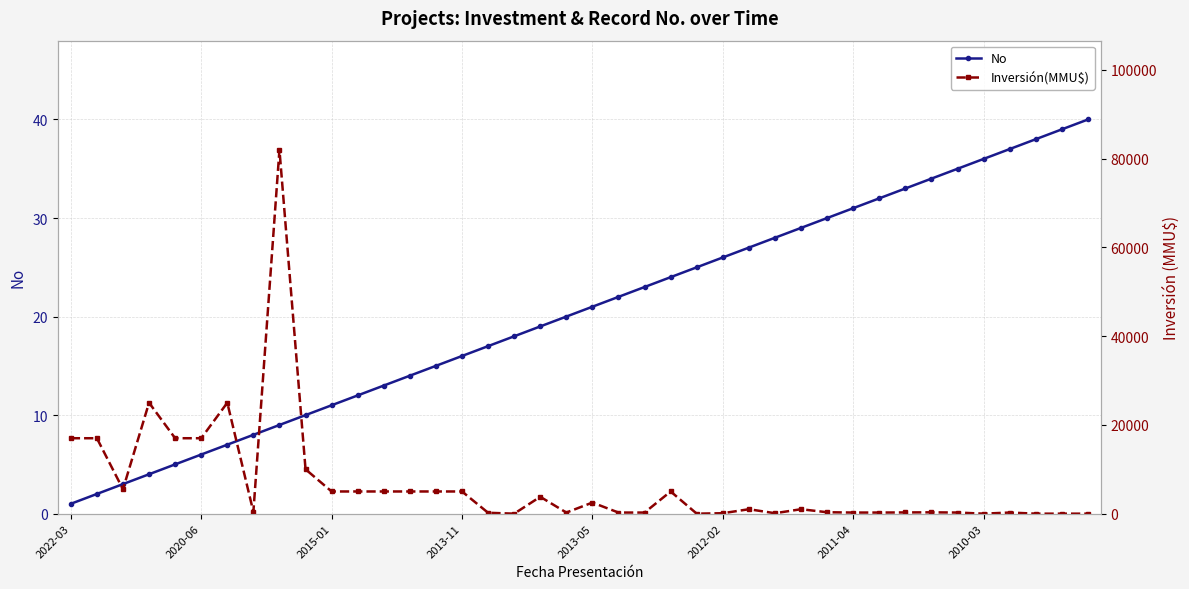

Rank the series at 31 from highest to lowest value.

Inversión(MMU$), No